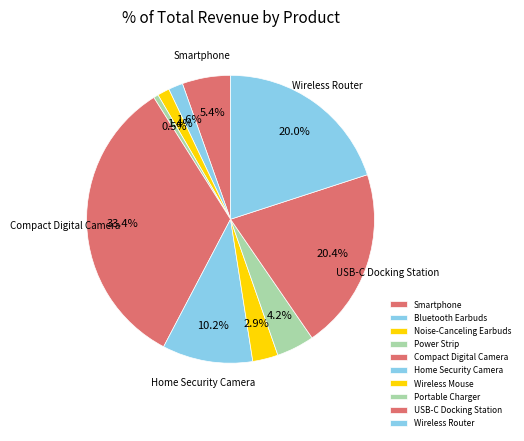

Rank the categories by value from highest to lowest.

Compact Digital Camera, USB-C Docking Station, Wireless Router, Home Security Camera, Smartphone, Portable Charger, Wireless Mouse, Bluetooth Earbuds, Noise-Canceling Earbuds, Power Strip